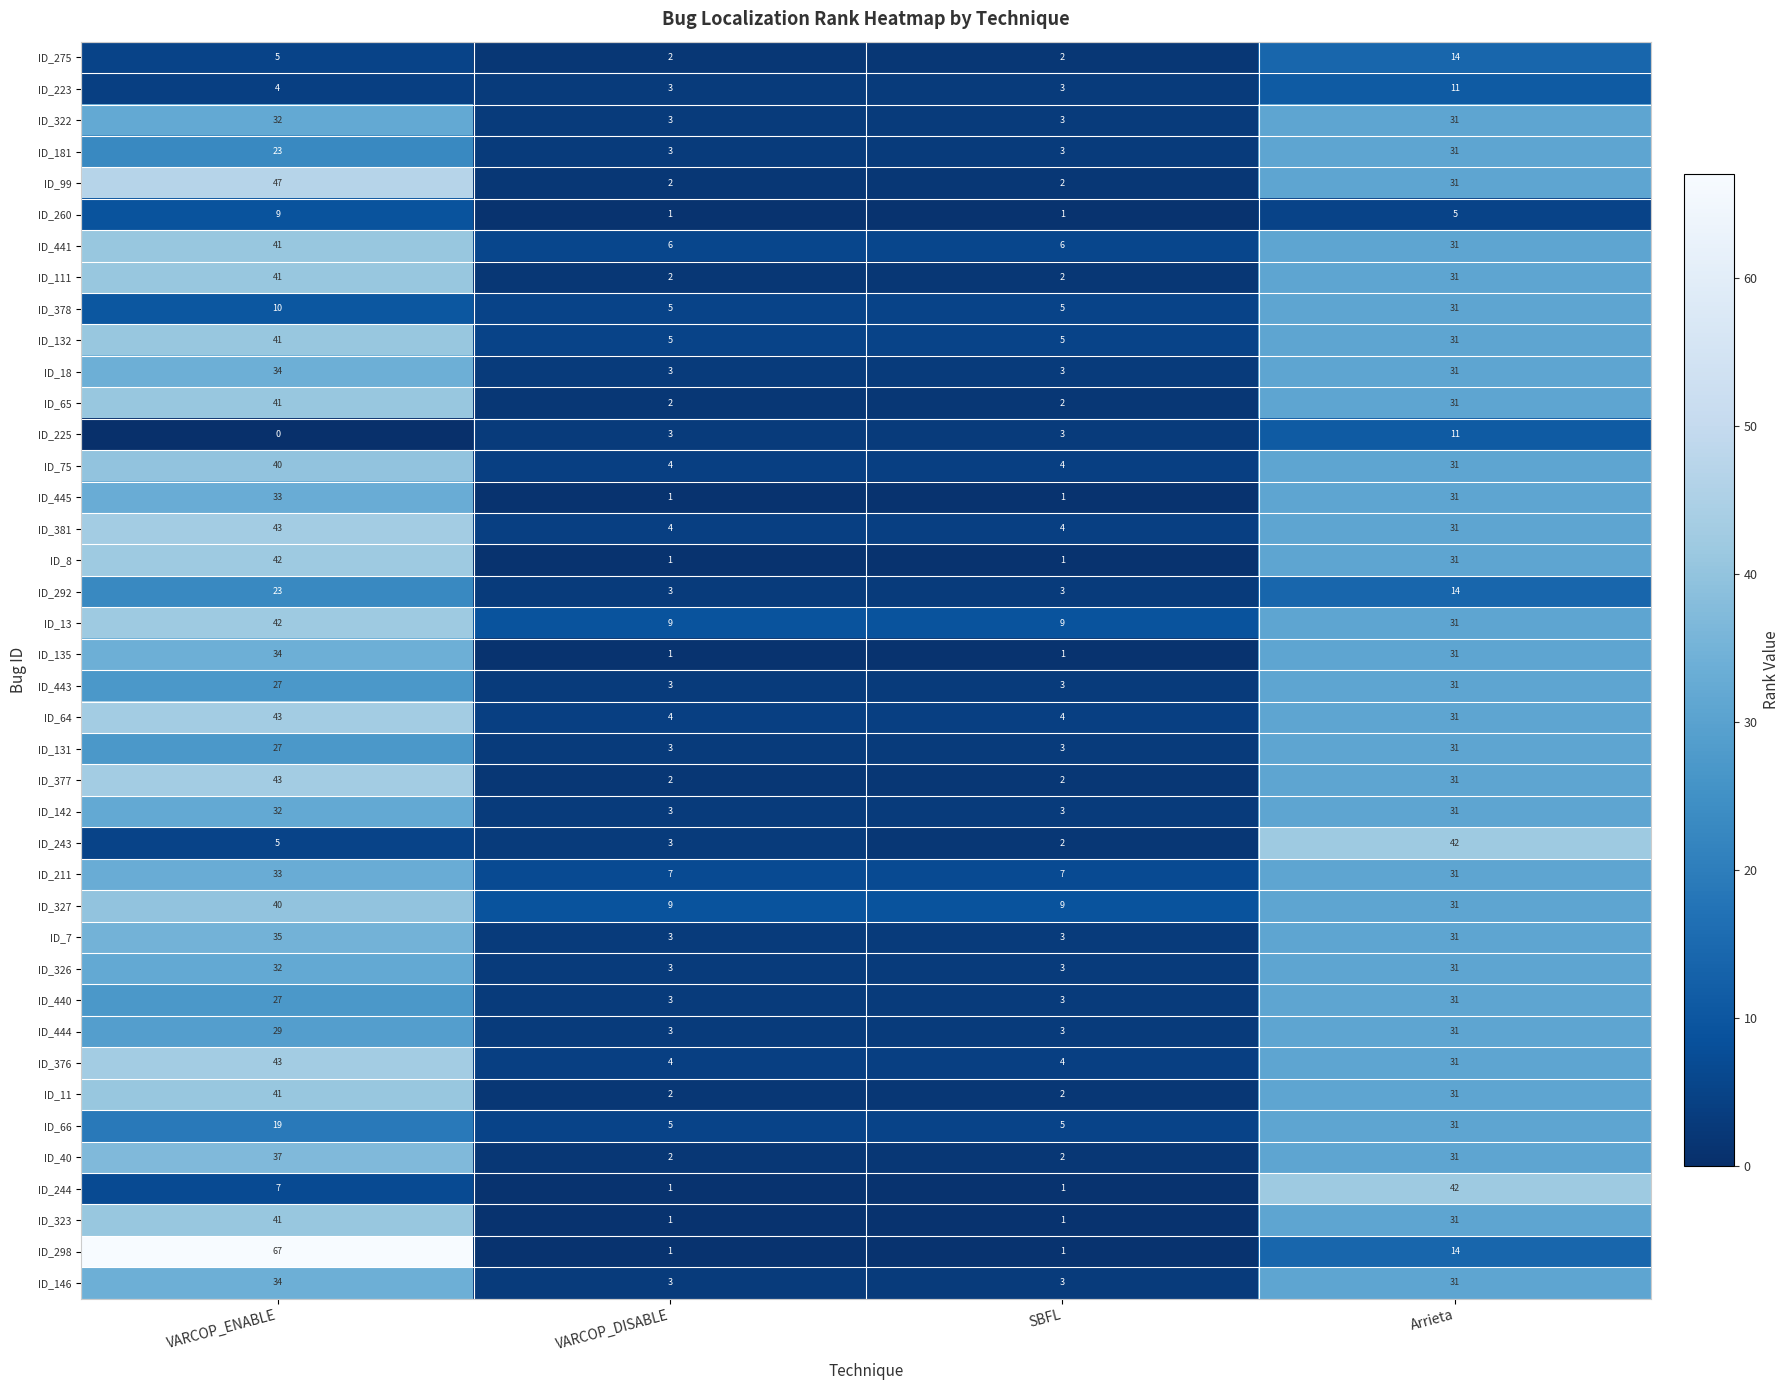

How many distinct data groups are displayed?

40